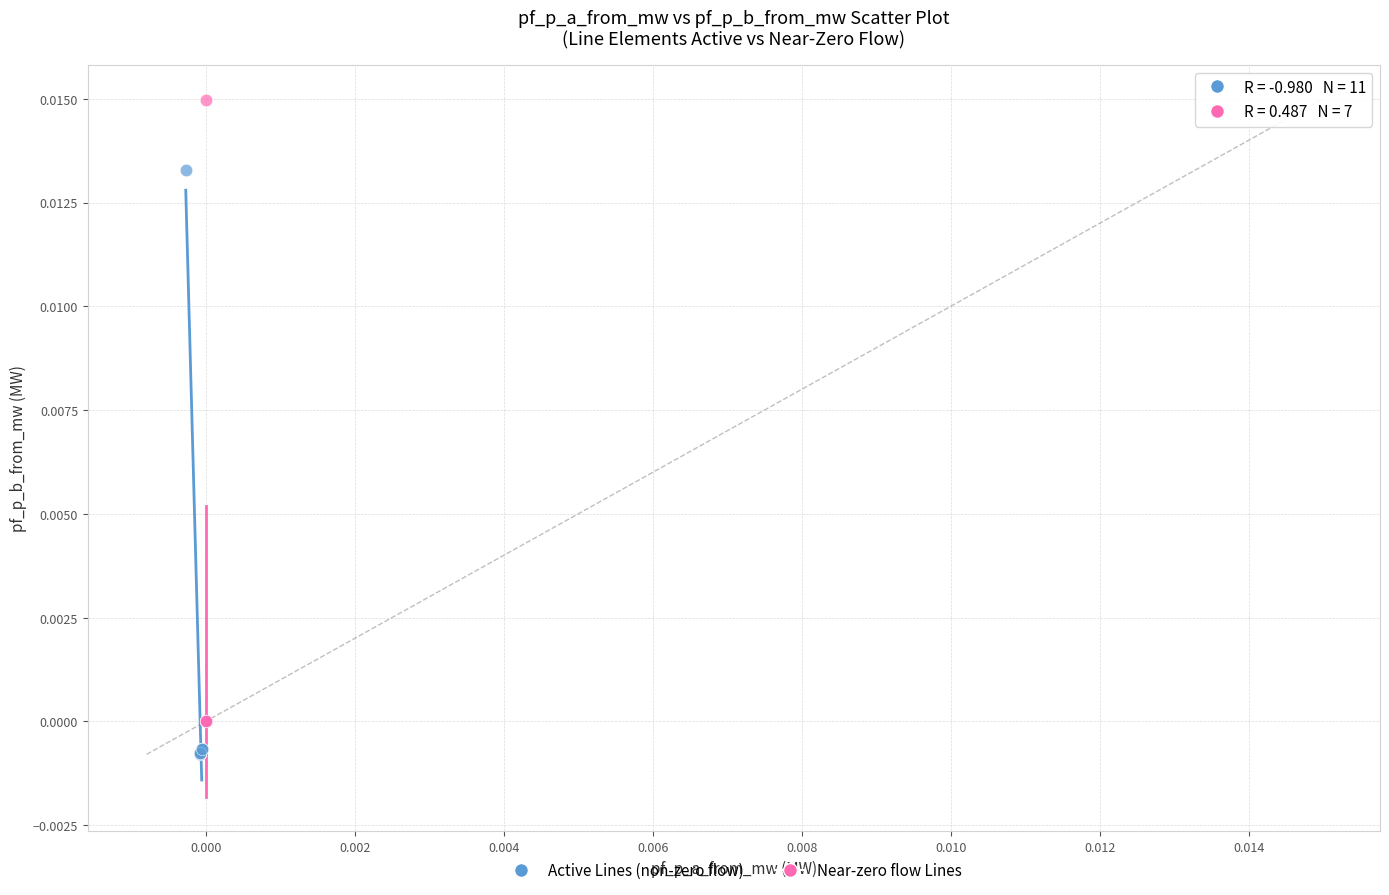

Which series reaches the maximum Y coordinate?

Near-zero flow Lines